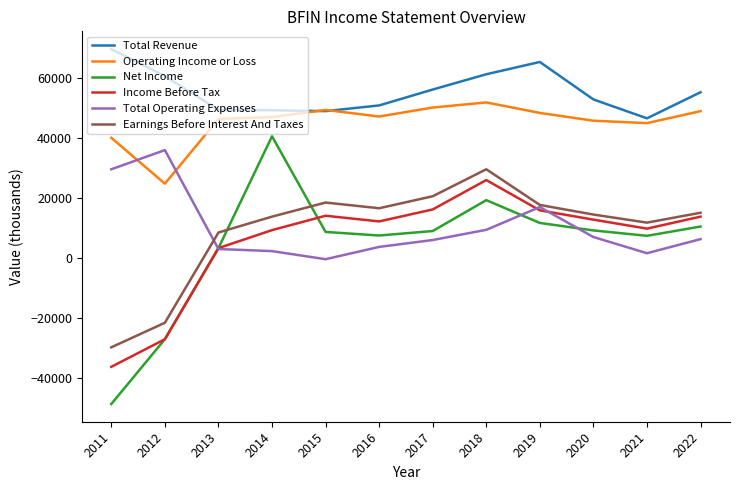

The value of Total Operating Expenses at 2021 is 1600. True or false?

True